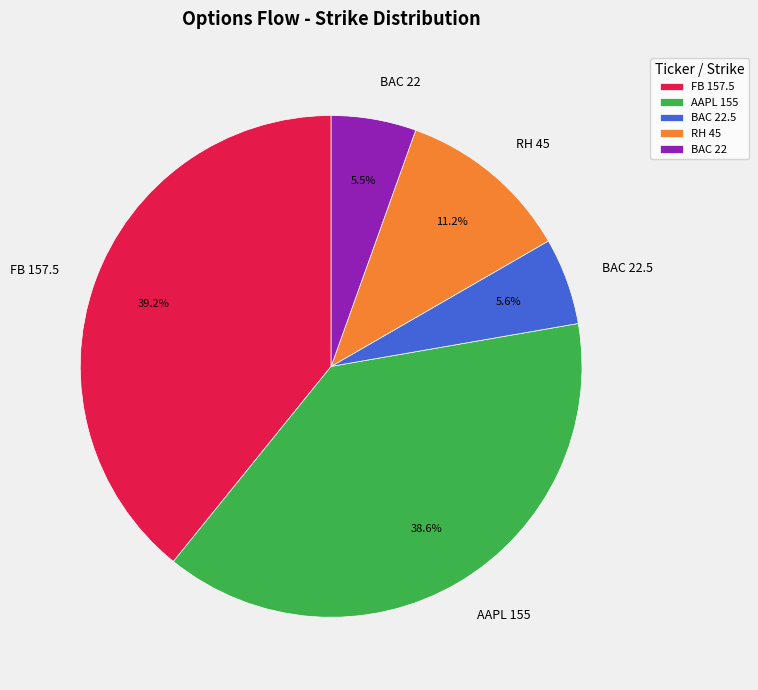

What is the ratio of the value at BAC 22 to the value at RH 45?

0.5